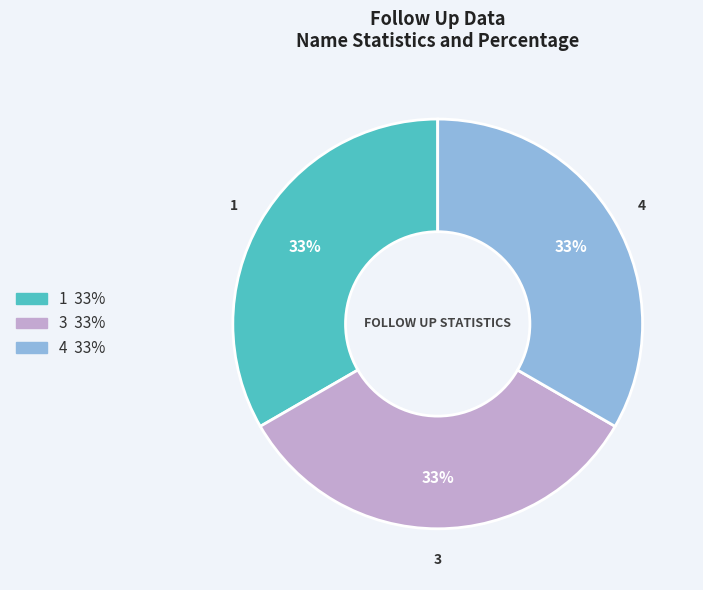

Does any single category account for the majority?

No